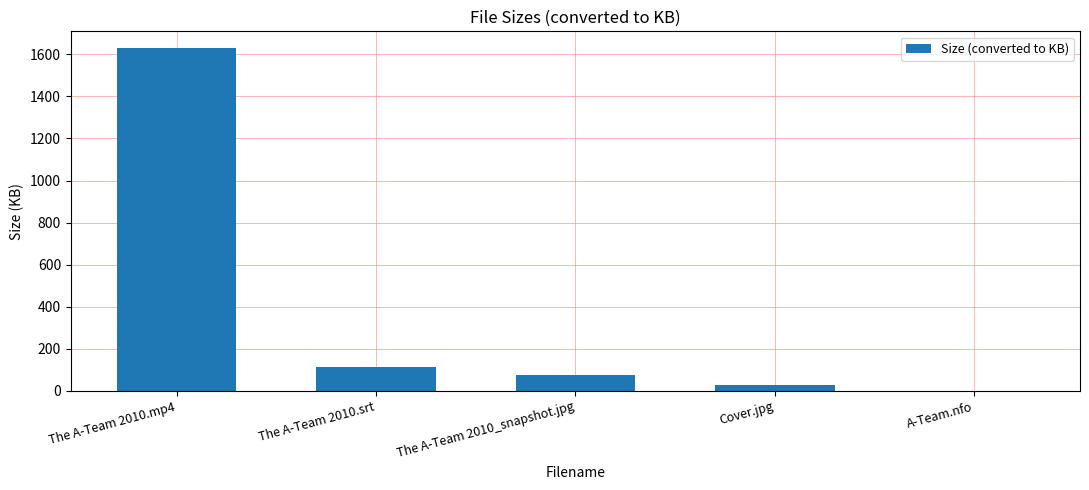

Are the bars horizontal?

No